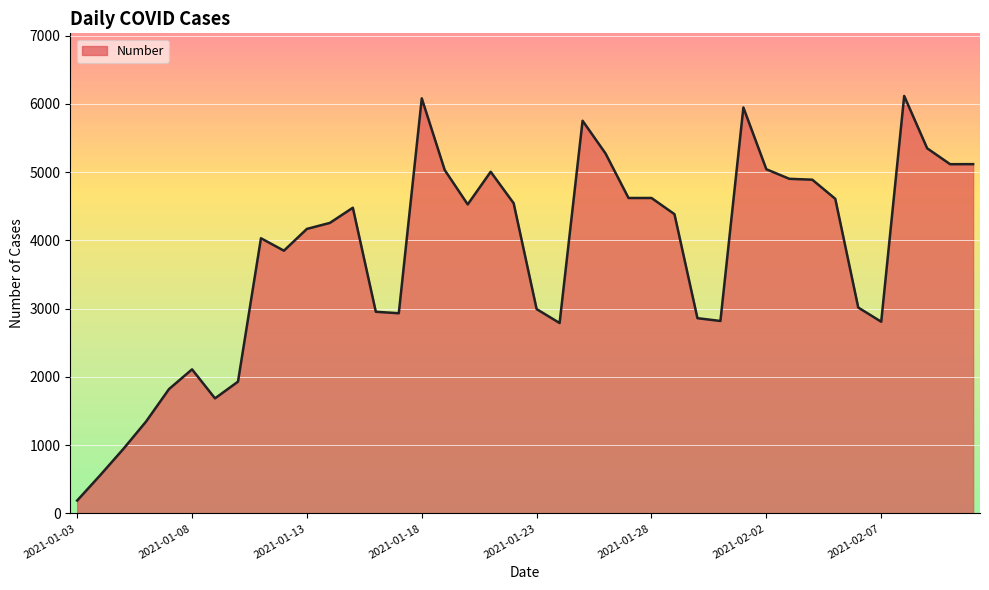

What is the smallest value displayed?

189